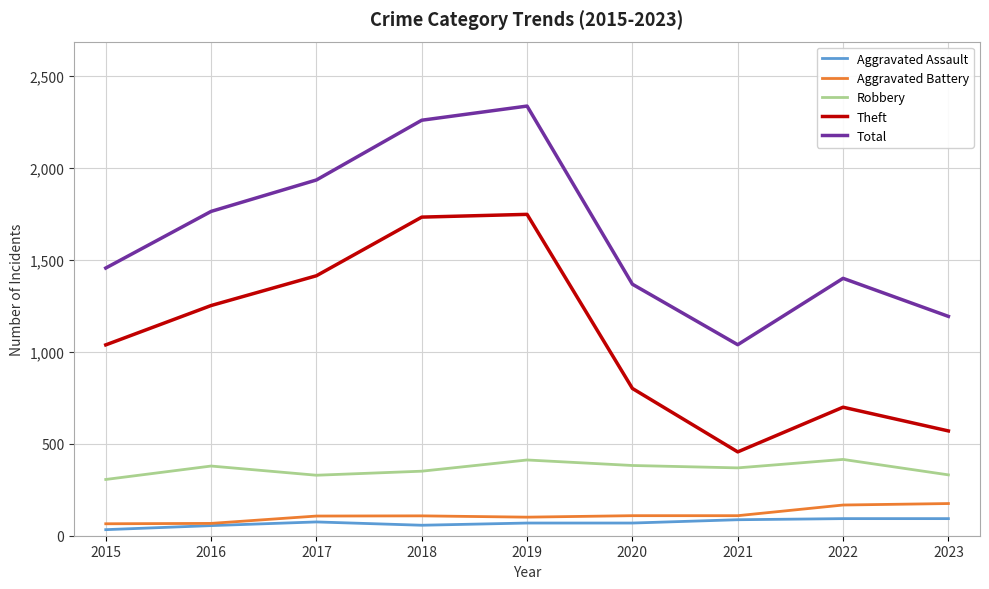

What is the minimum value for Aggravated Battery?

65